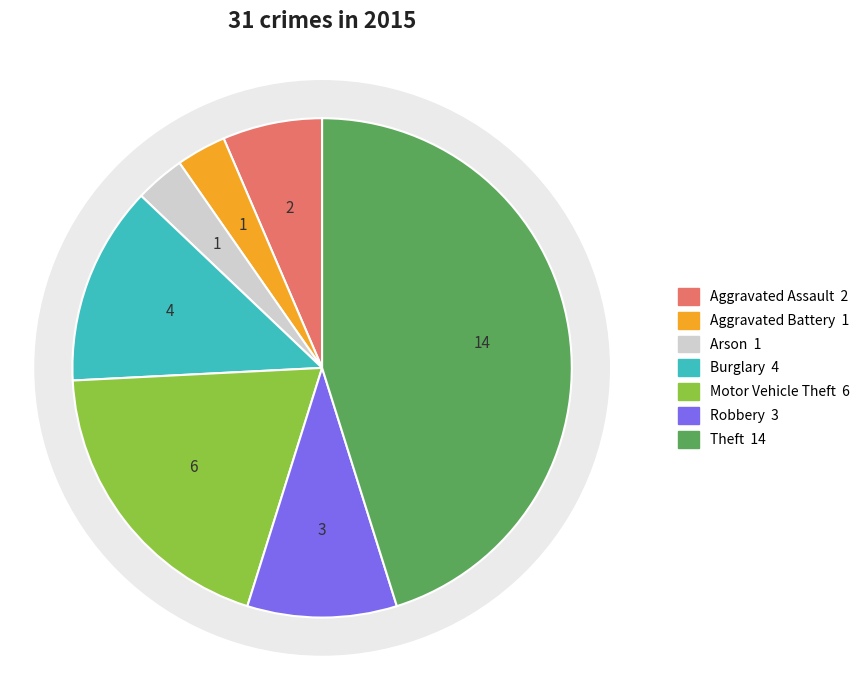

What is the change in value from Burglary to Theft?

+10